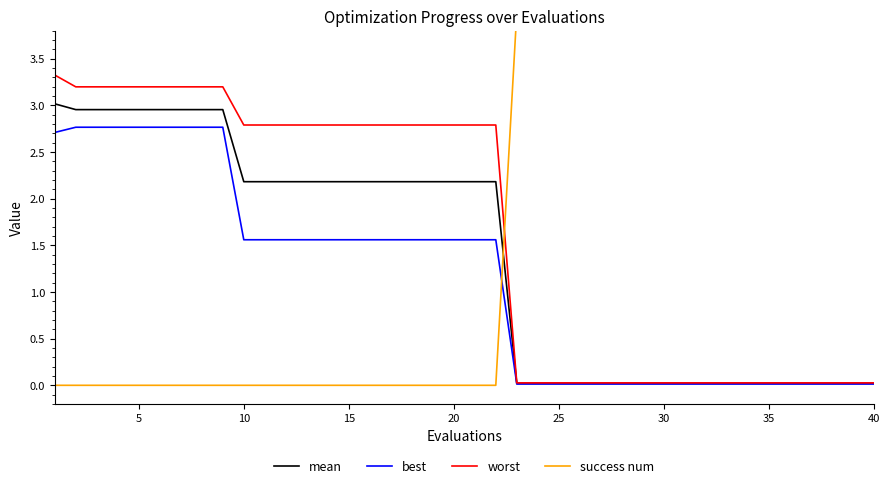

How many categories are shown in the chart?

40